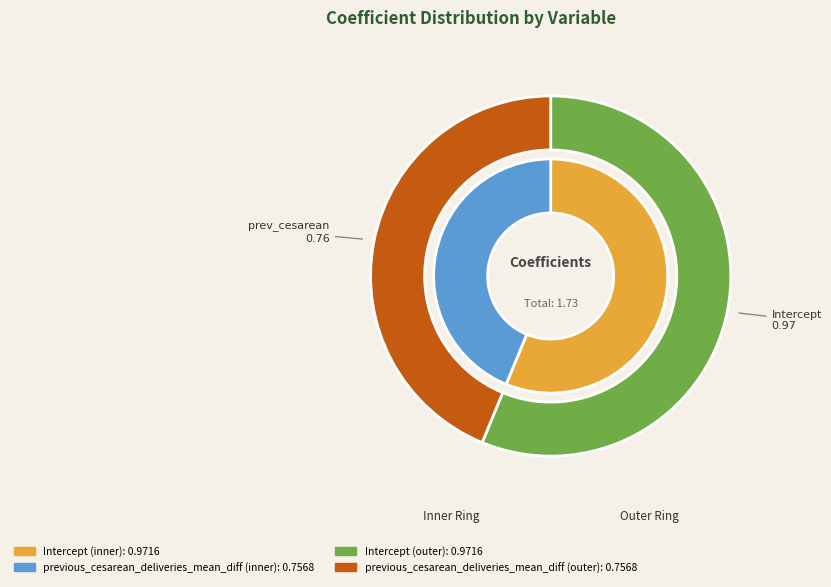

The previous_cesarean_deliveries_mean_diff slice represents 29% of the pie. True or false?

False